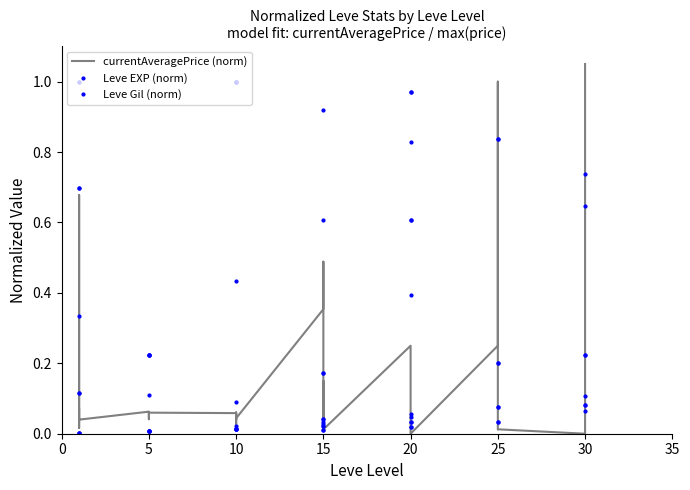

What is the total value across all series at 5?

0.3